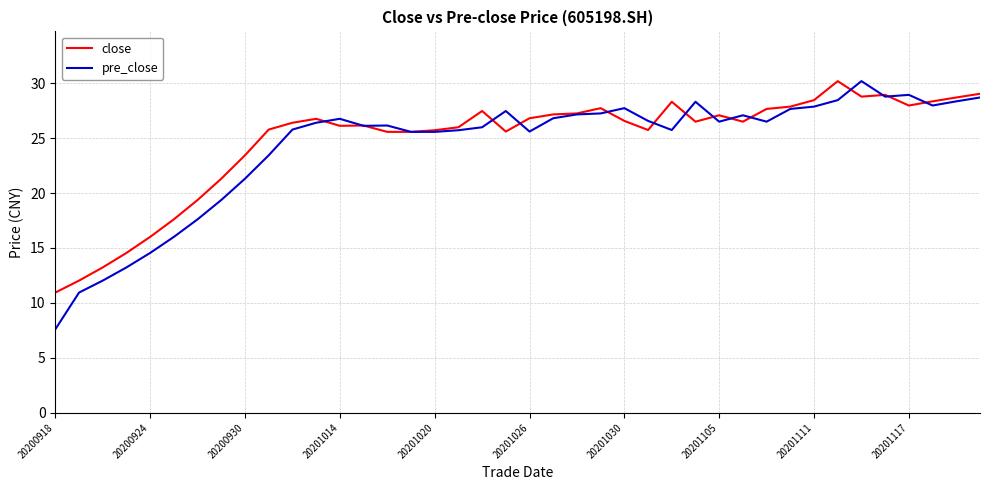

At how many categories does at least one series exceed 18?

34